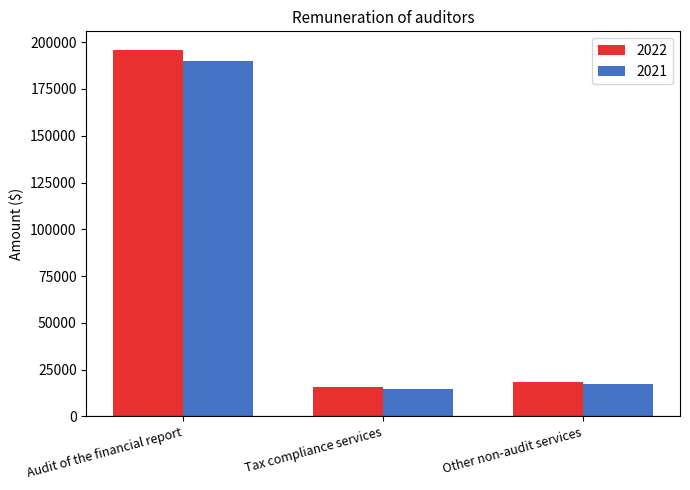

Which series changed the most between Audit of the financial report and Tax compliance services?

2022